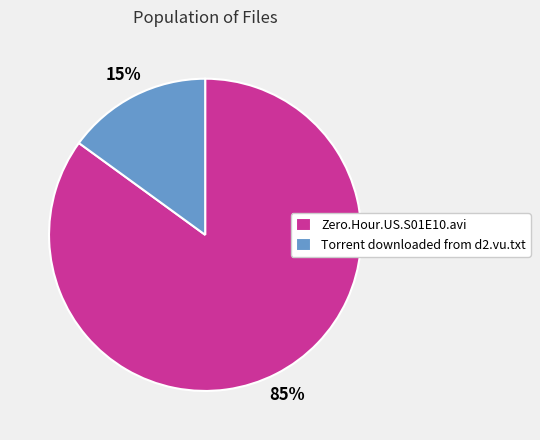

What percentage is the Zero.Hour.US.S01E10.avi slice, to the nearest percent?

85%